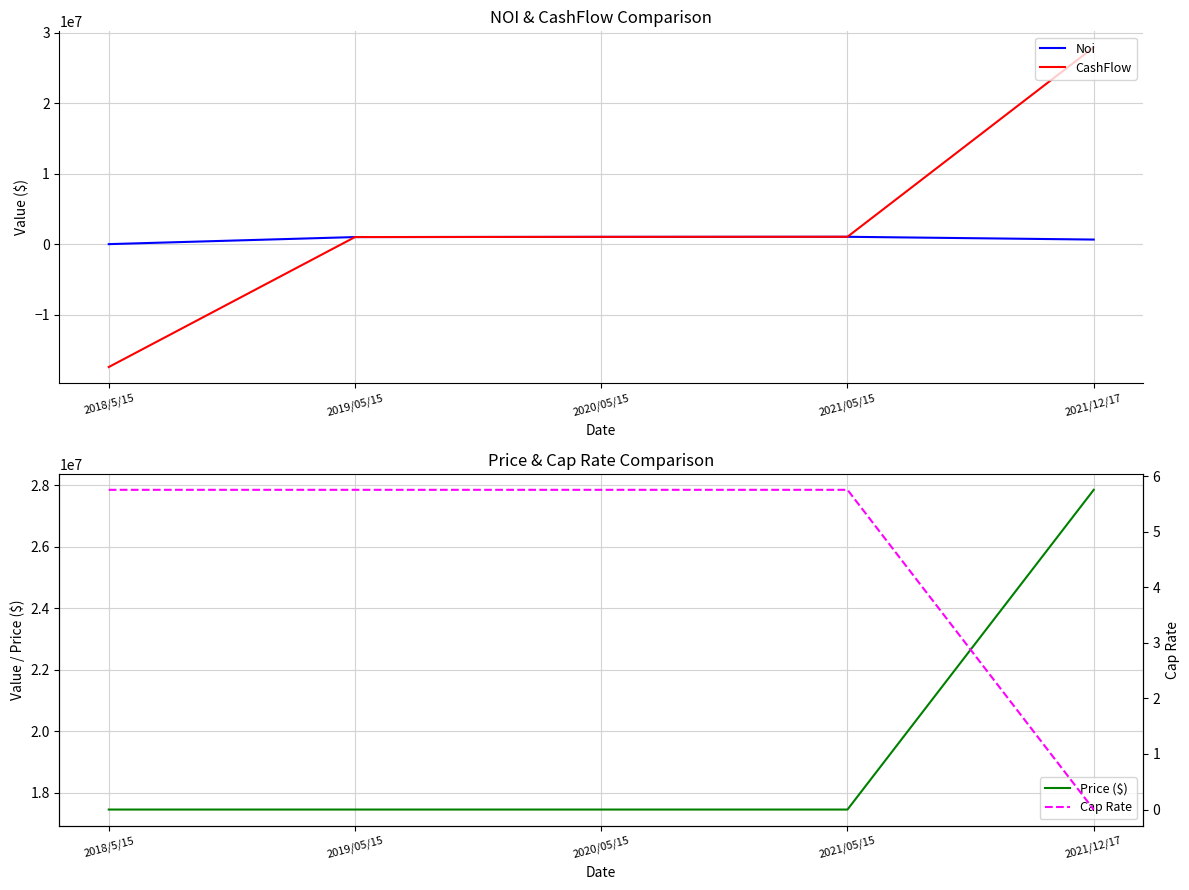

What is the sum of the Cap Rate values at 2018/5/15 and 2021/12/17?

5.8